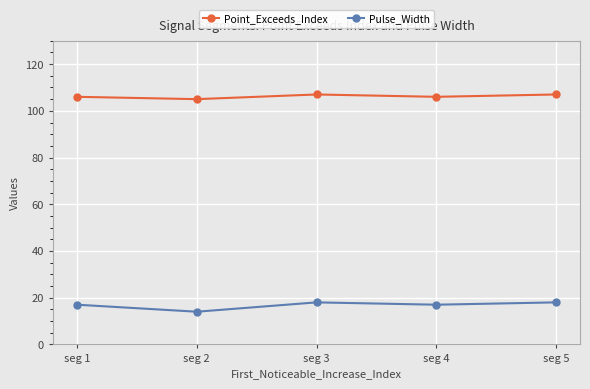

Reading left to right, transcribe all the data shown in this chart.

Point_Exceeds_Index: 106	105	107	106	107
Pulse_Width: 17	14	18	17	18